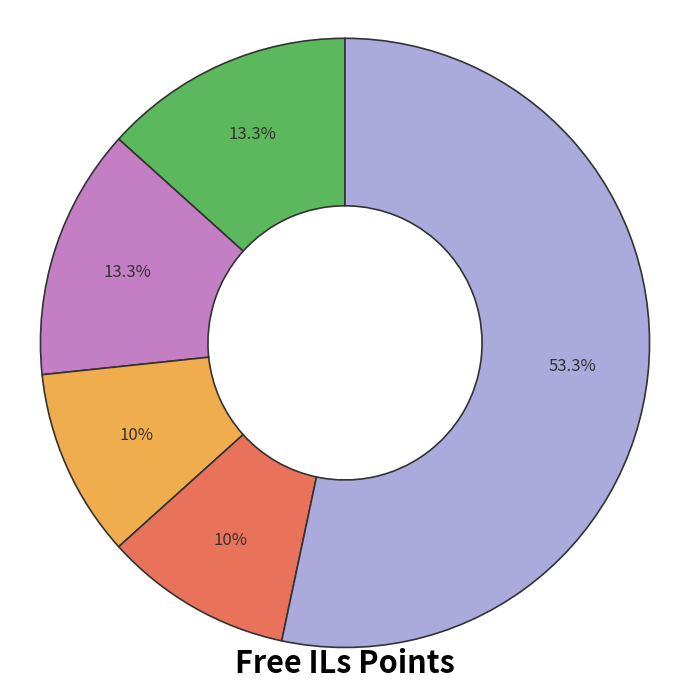

Count the number of slices in the pie.

5